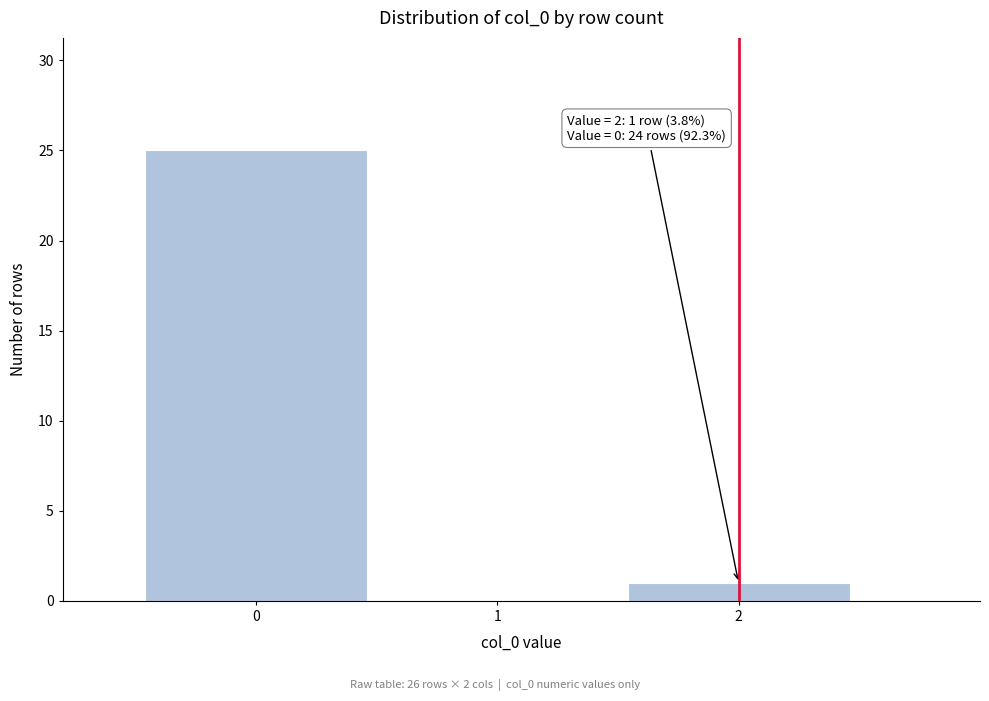

Over which range of the x-axis is the bar tallest?

-0.5 to 0.5